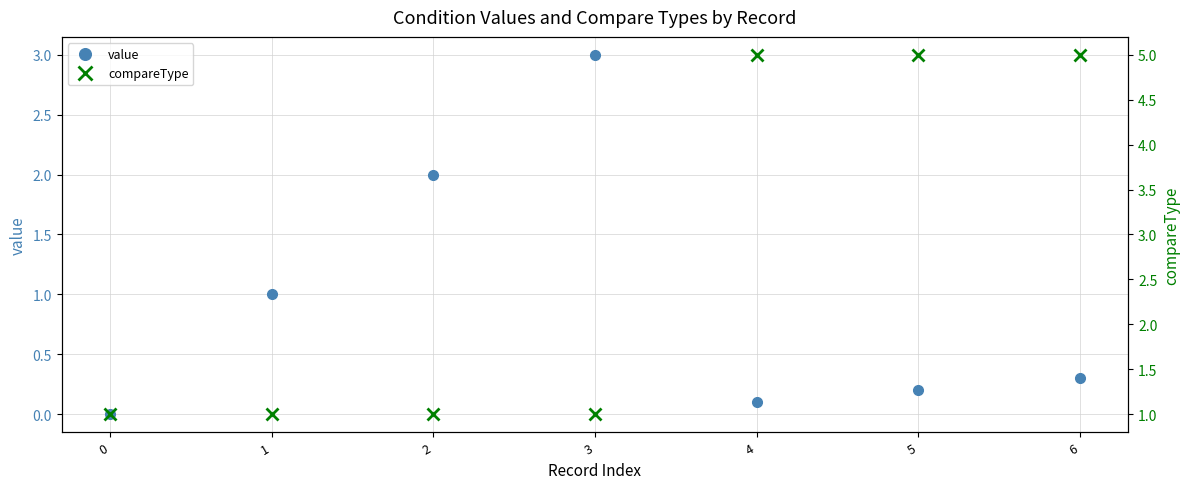

What is the total value across all series at 4?

5.1